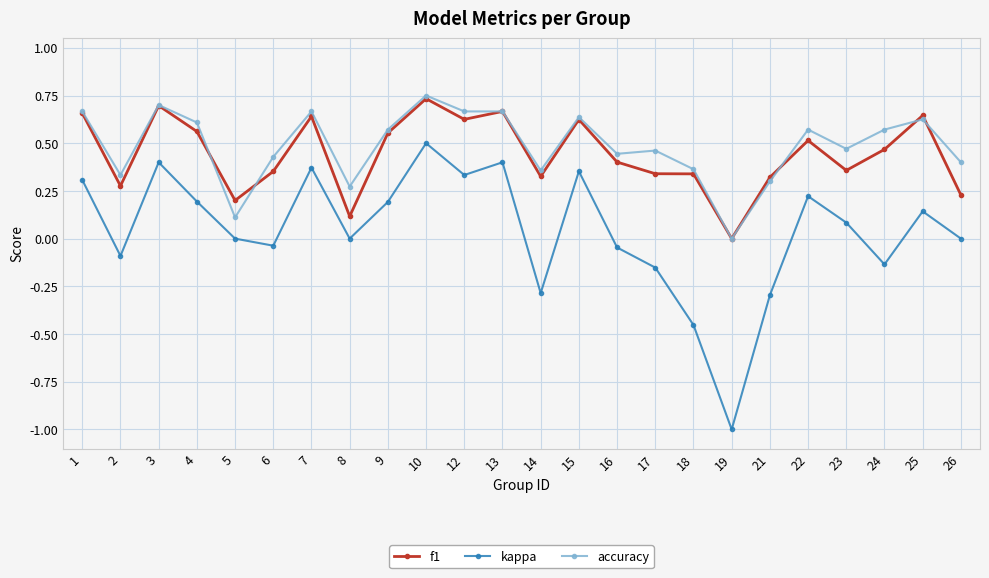

The value of accuracy at 16 is 0.2. True or false?

False